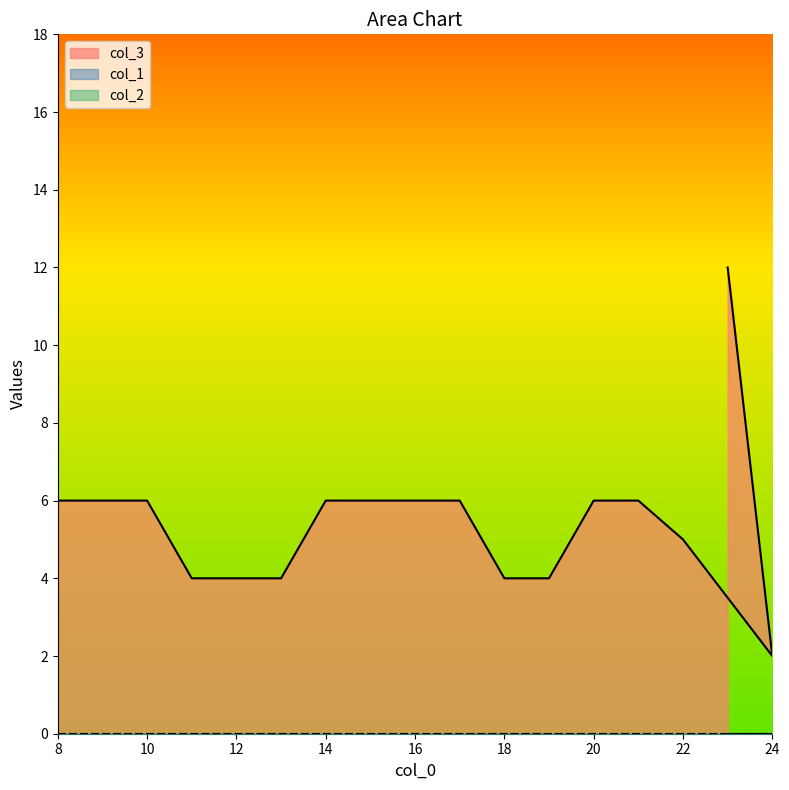

The col_3 series shows 6 at 8. True or false?

True